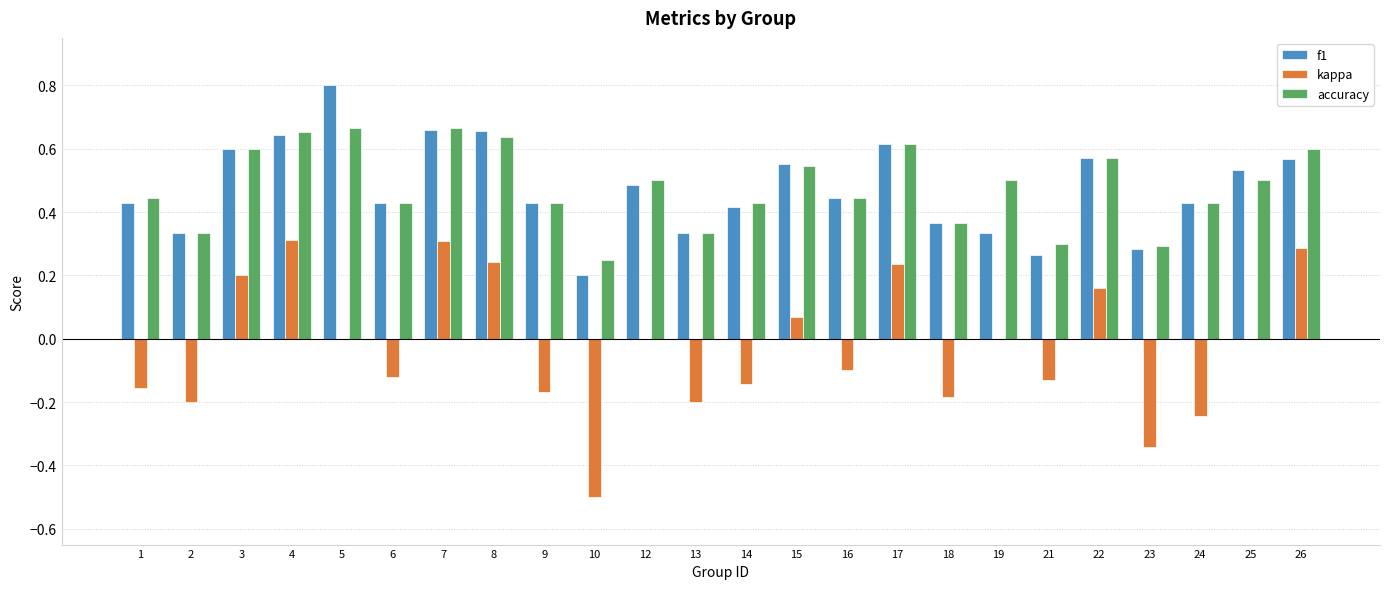

Which series changed the most between 5 and 21?

f1